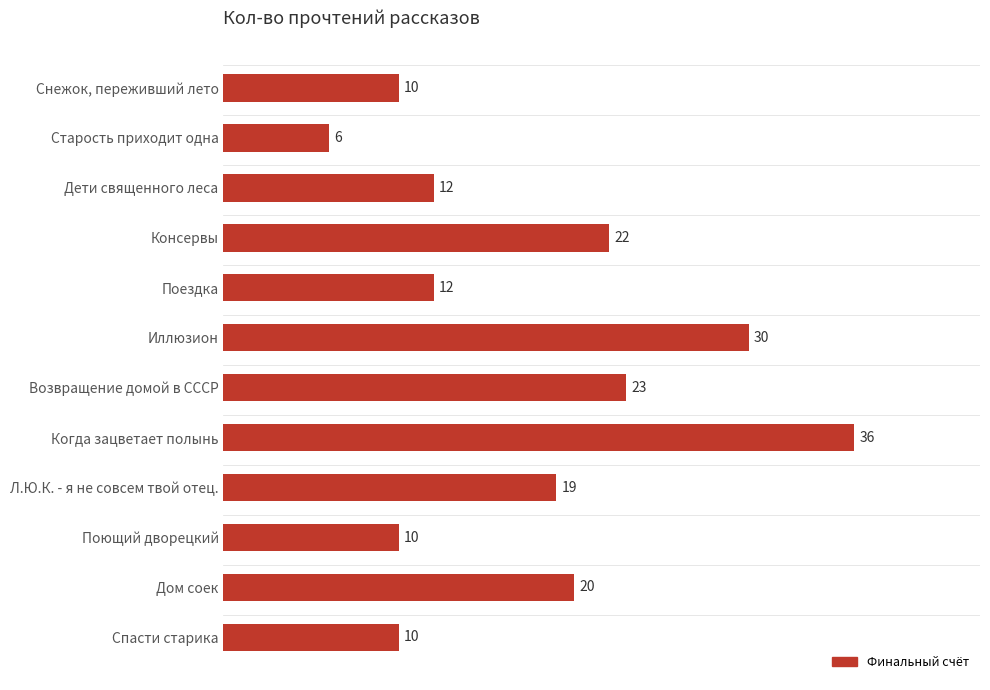

What value does the data have at Спасти старика, to the nearest 5?

10